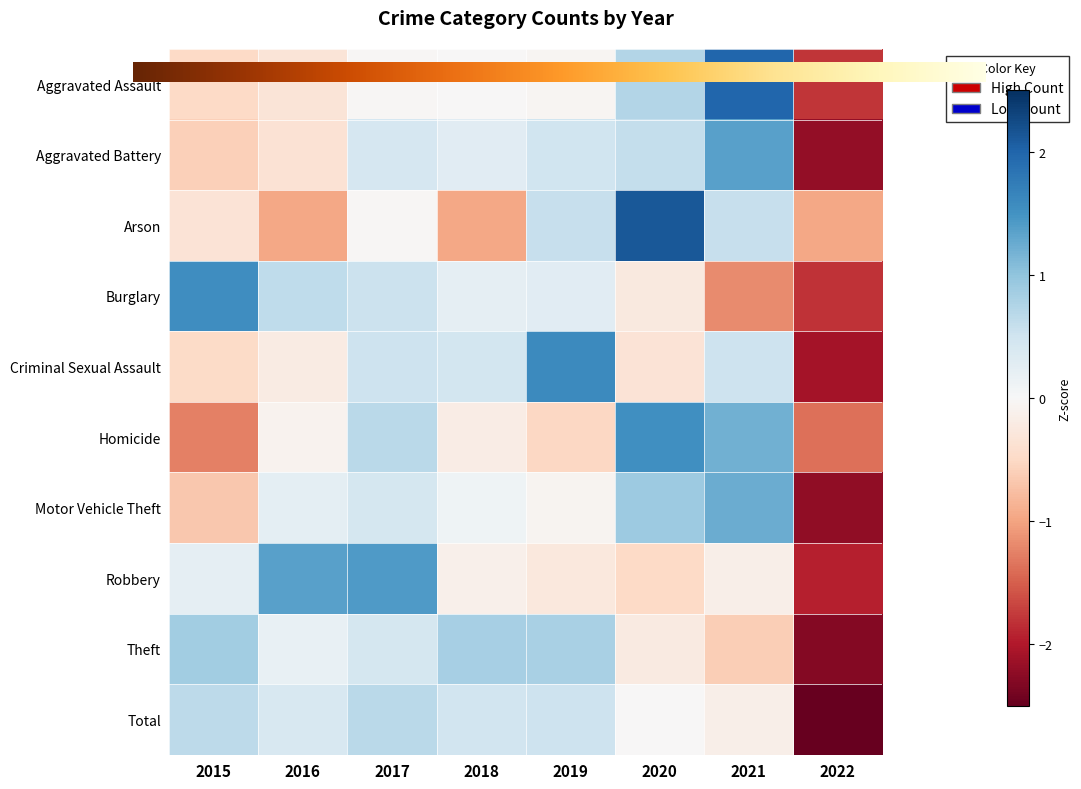

Rank the series by their maximum value, from highest to lowest.

Arson, Aggravated Assault, Criminal Sexual Assault, Burglary, Homicide, Robbery, Aggravated Battery, Motor Vehicle Theft, Theft, Total